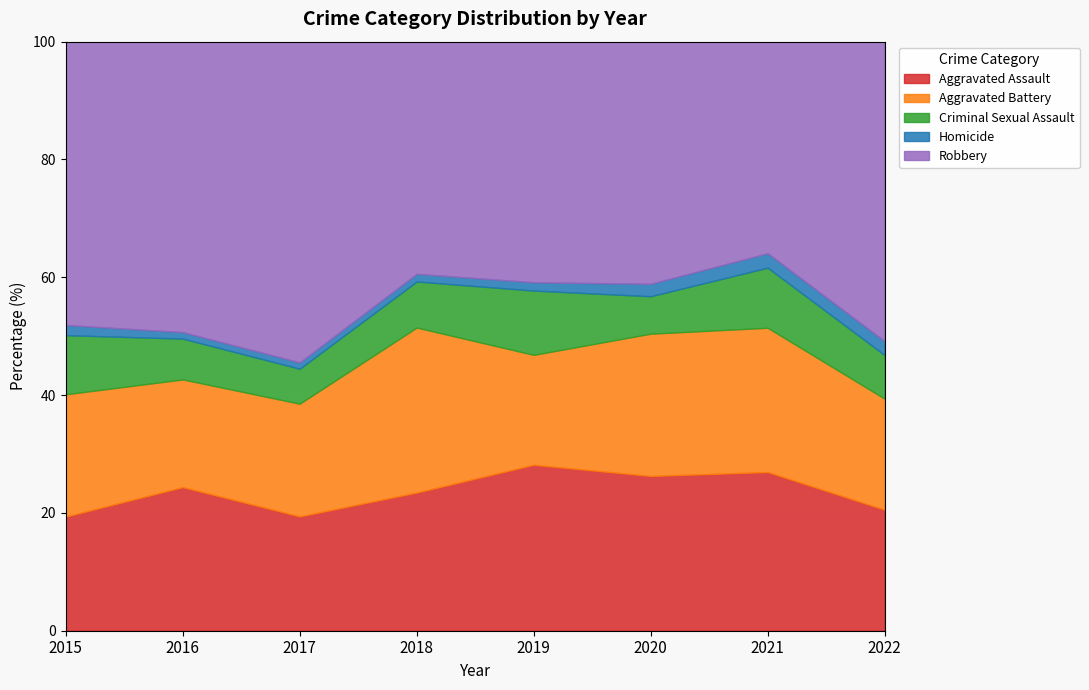

True or false: Homicide and Robbery cross at least once.

False